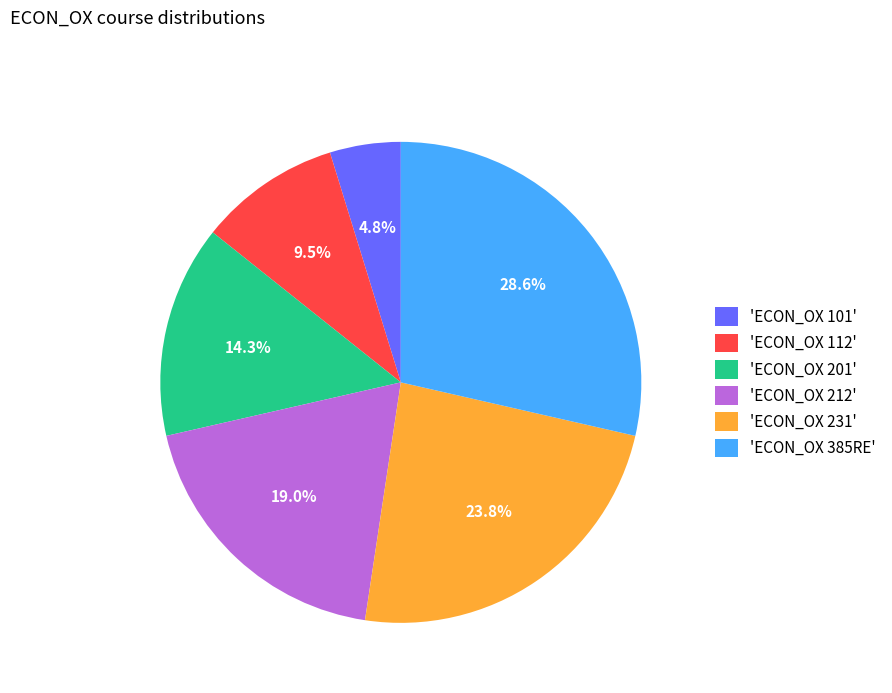

To the nearest percent, what is the difference between the largest and smallest slice percentages?

24%